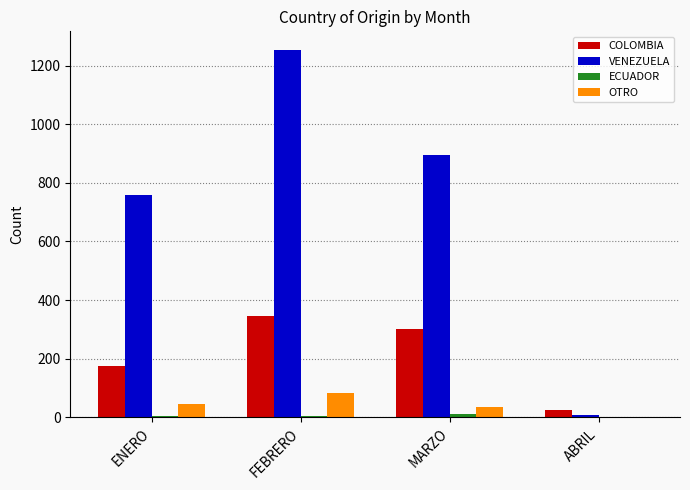

Between FEBRERO and MARZO, which series saw the biggest shift?

VENEZUELA